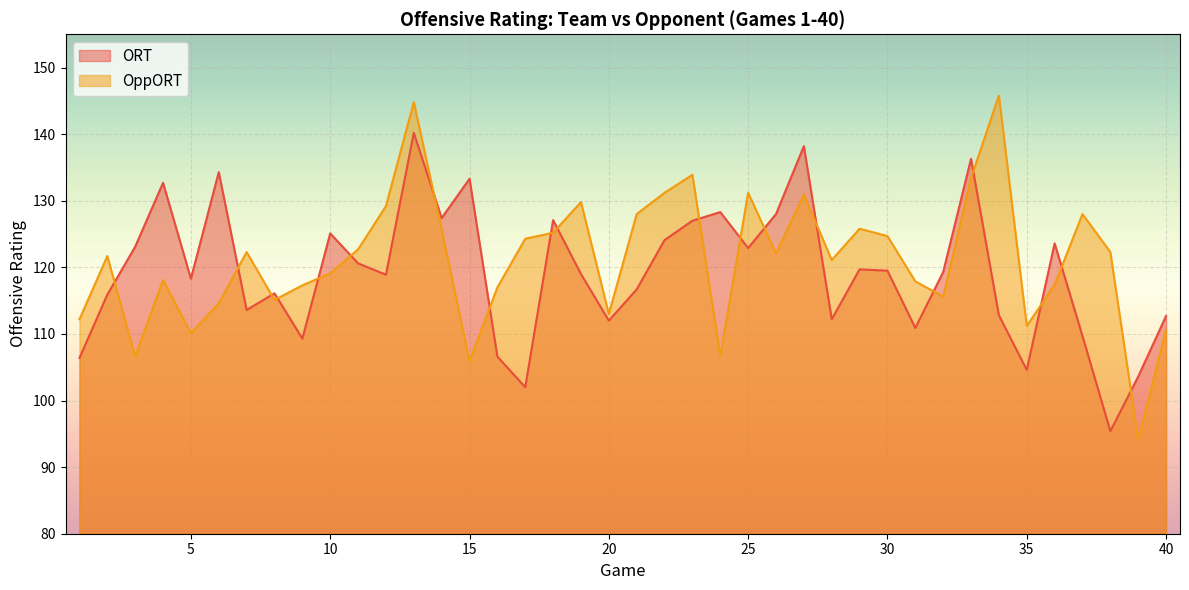

How many interior local peaks does the ORT series have?

12